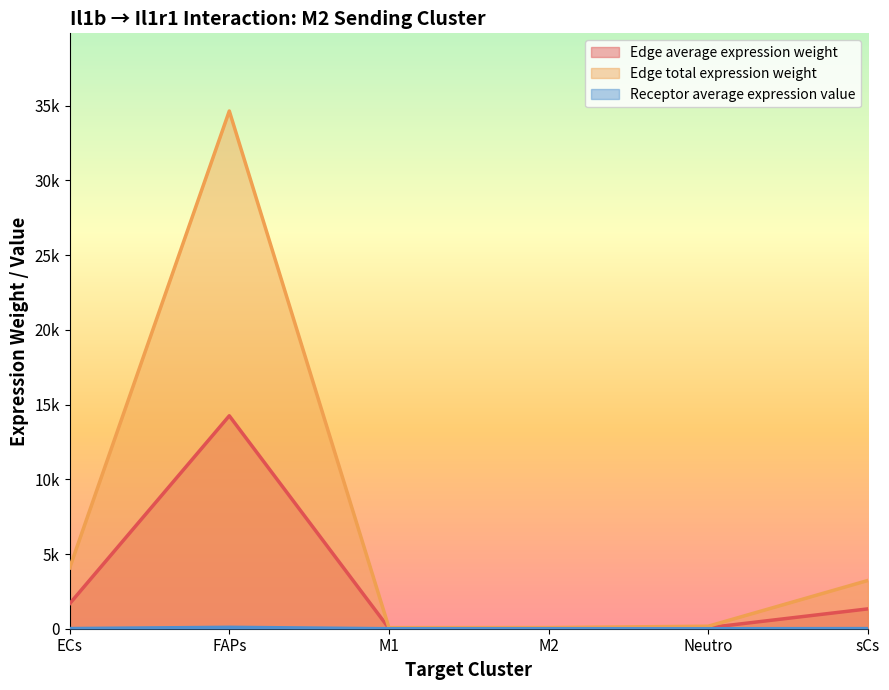

How many categories are shown in the chart?

6